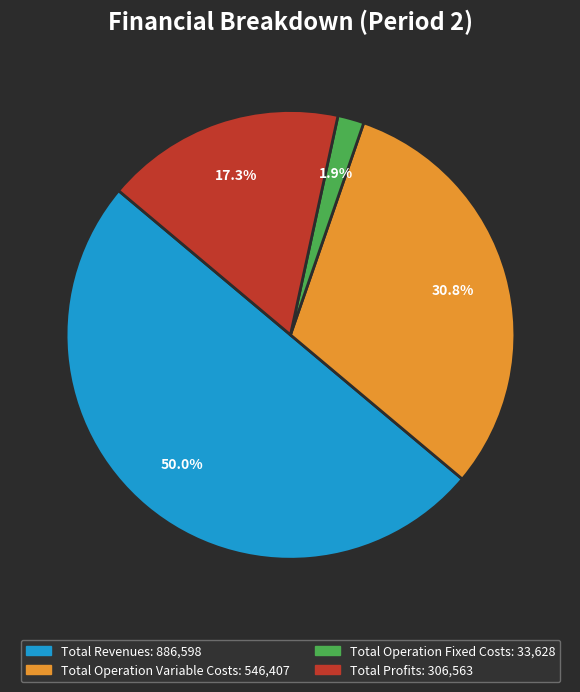

Count the number of slices in the pie.

4